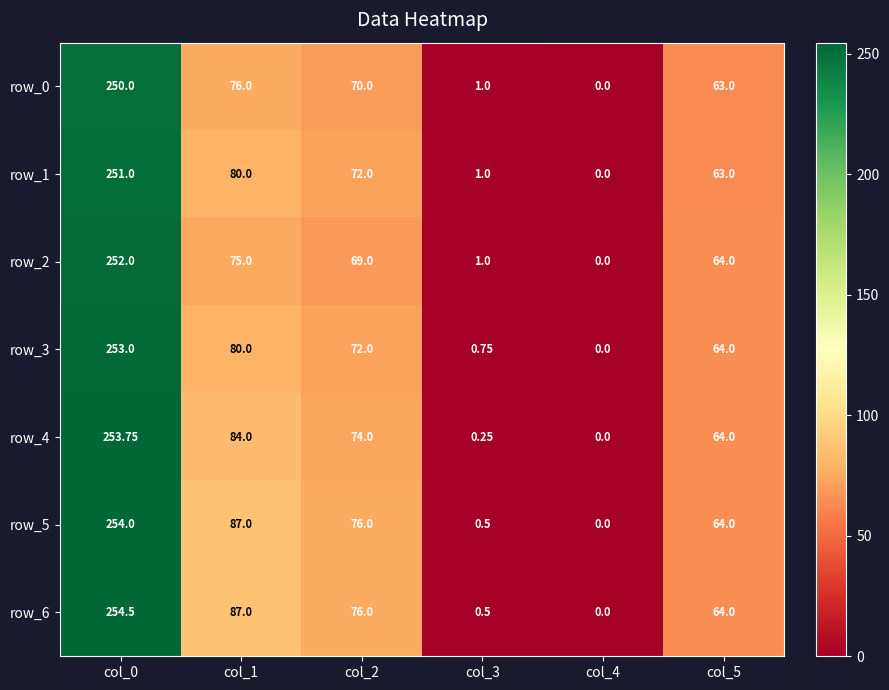

True or false: row_5 has a value of 87.0 at col_1.

True